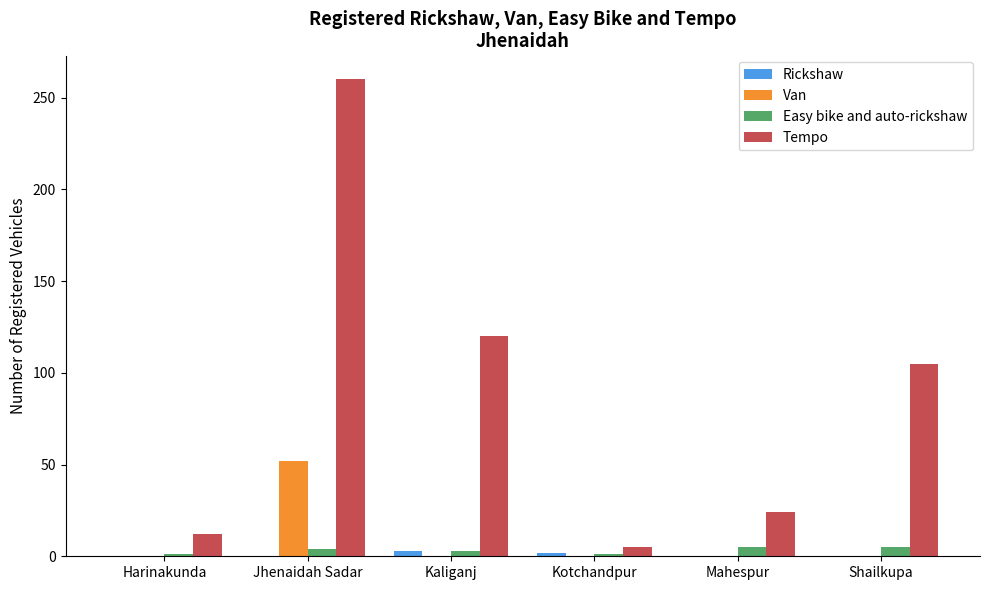

True or false: Tempo has a value of 141 at Jhenaidah Sadar.

False